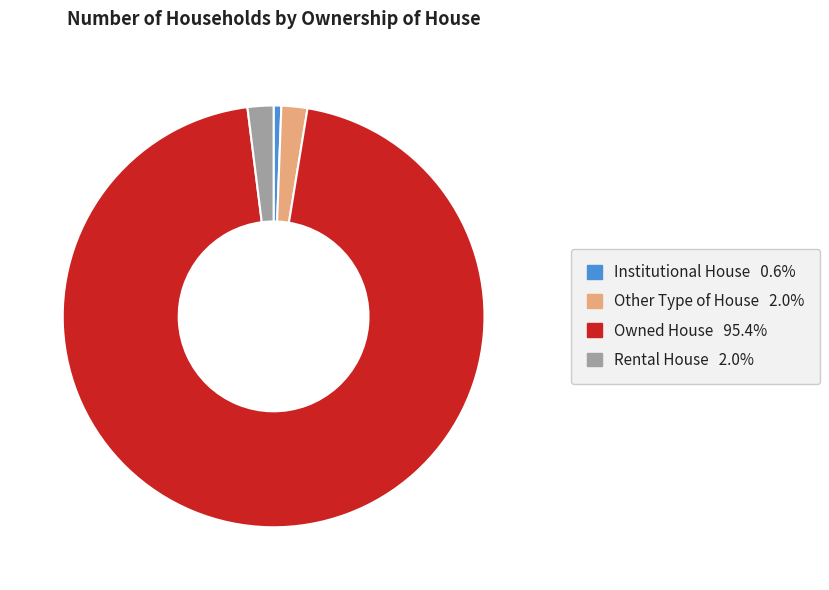

Which category has the biggest portion of the pie?

Owned House